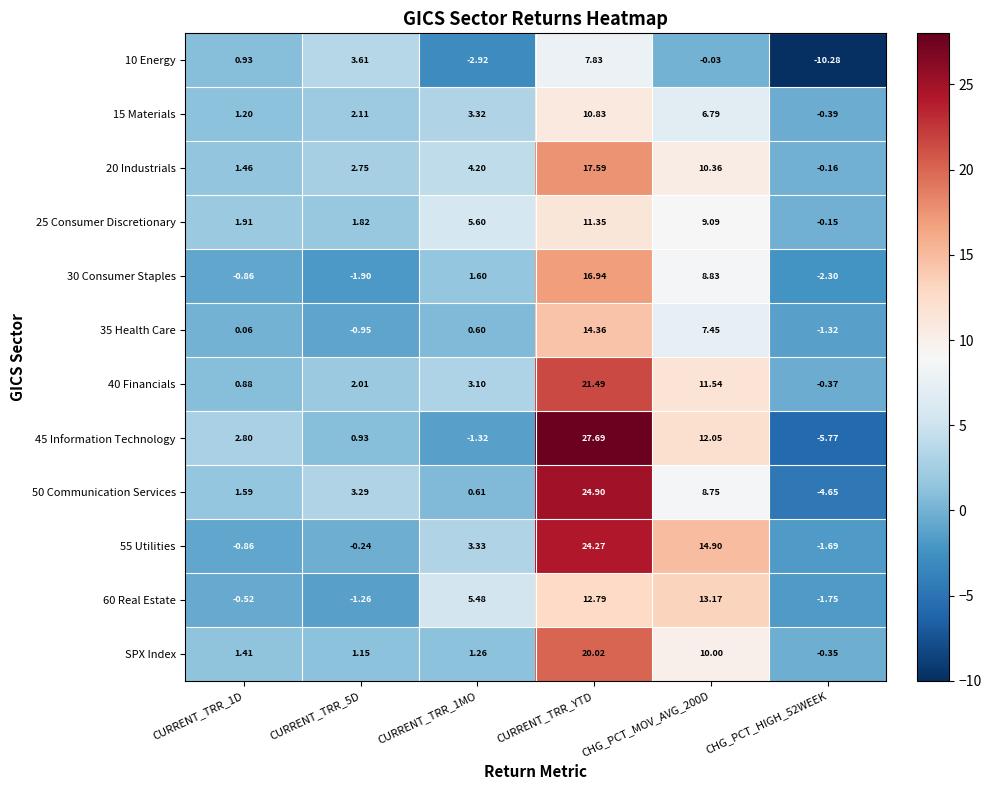

Which category has the highest value in the 45 Information Technology series?

CURRENT_TRR_YTD